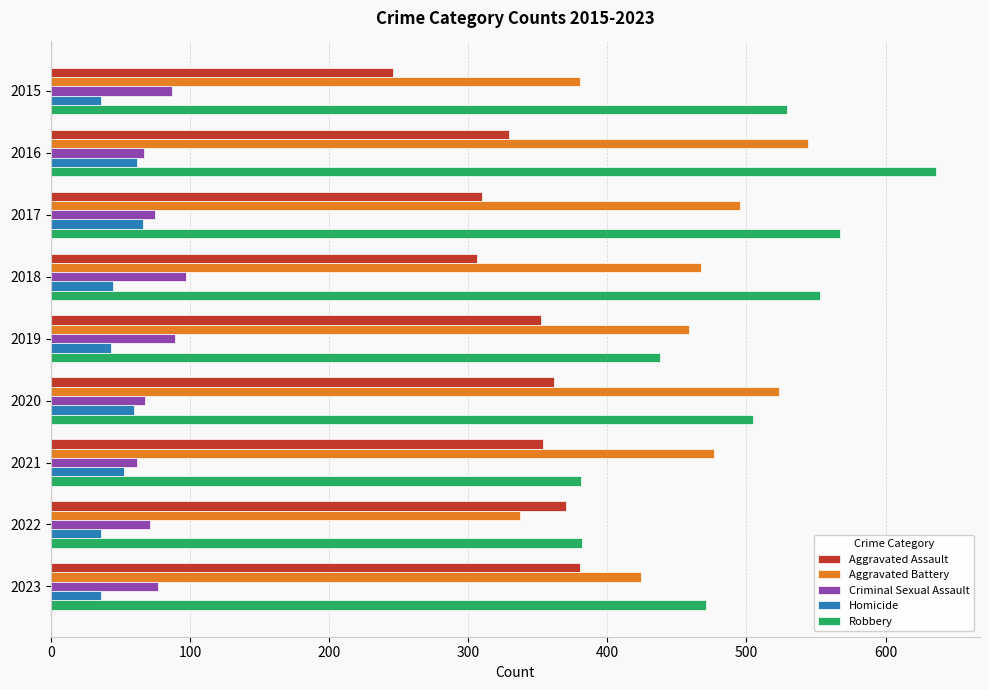

What is the greatest value displayed?

636